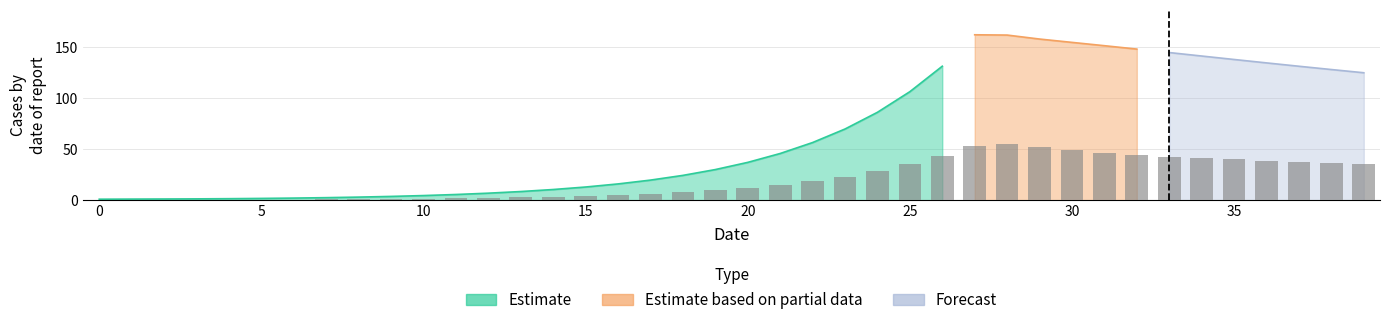

Reading left to right, what are all the values shown in this chart?

0.0	0.1	0.2	0.3	0.4	0.5	0.6	0.8	1.0	1.2	1.5	1.8	2.3	2.8	3.5	4.3	5.3	6.5	8.0	9.9	12.2	15.1	18.6	23.0	28.4	35.1	43.3	53.5	55.6	52.4	49.2	46.5	44.4	42.7	41.2	40.0	38.9	37.8	36.9	35.9